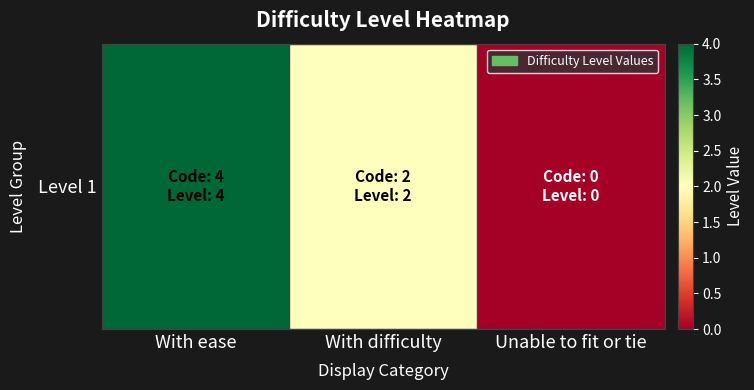

Reading left to right, extract all data points from this chart.

4	2	0